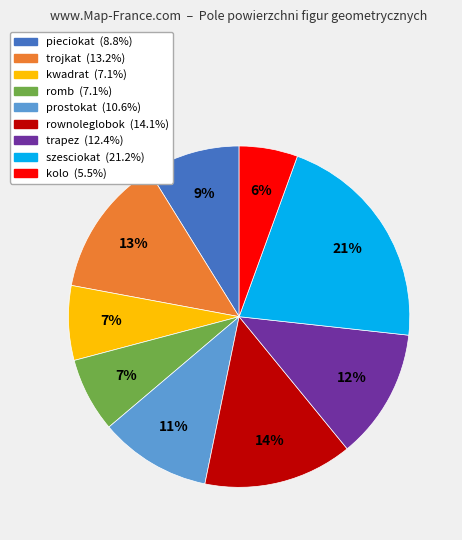

Is there a majority slice in this chart?

No